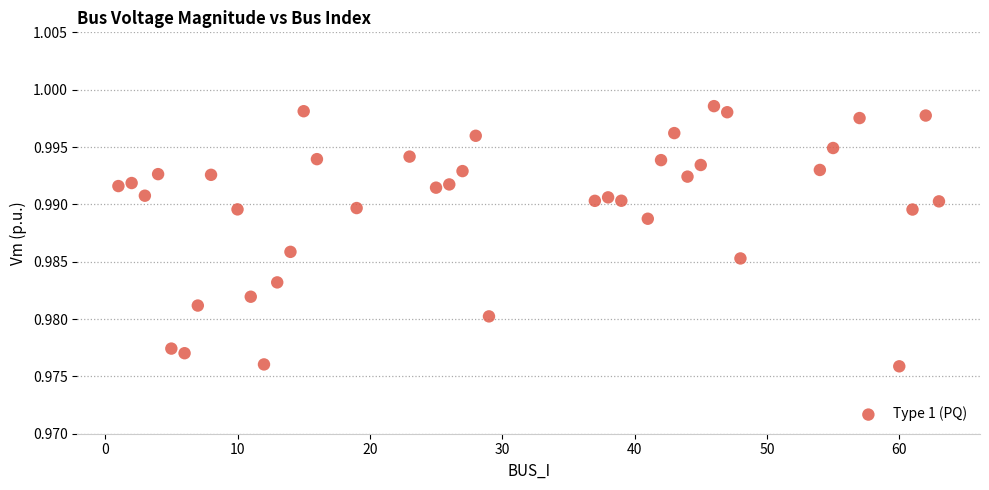

What is the range of X values (max minus min)?

62.0